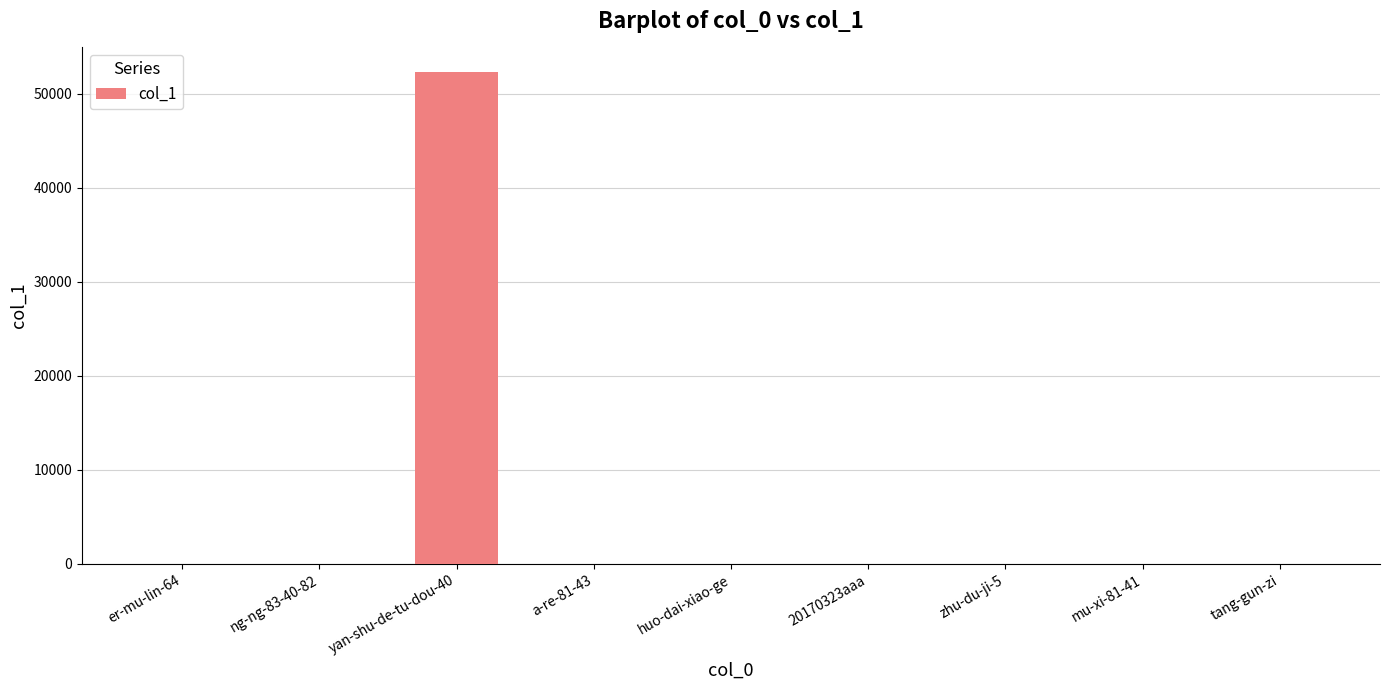

The value at er-mu-lin-64 is 0. True or false?

True